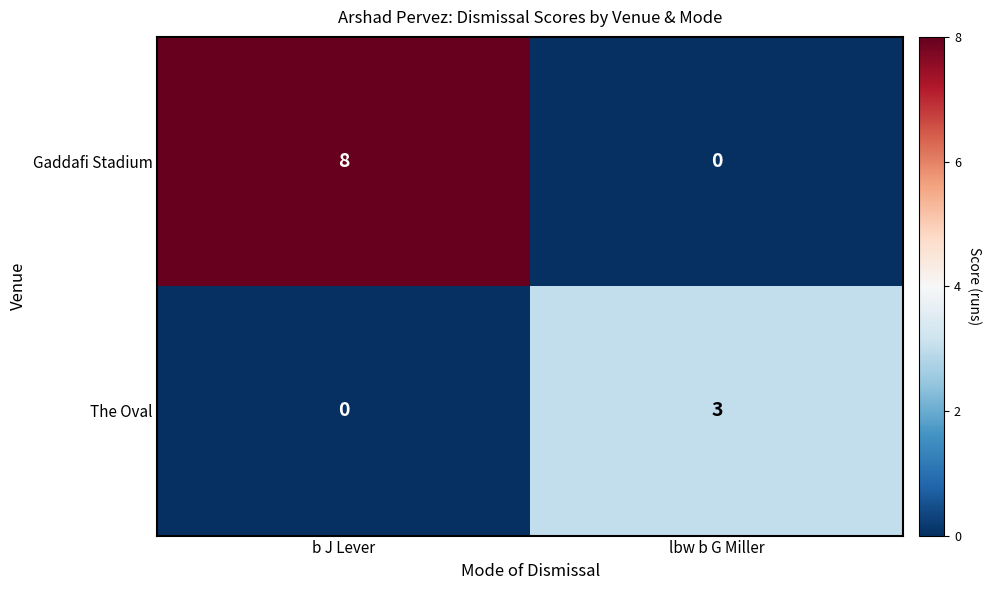

What is the total value across all series at b J Lever?

8